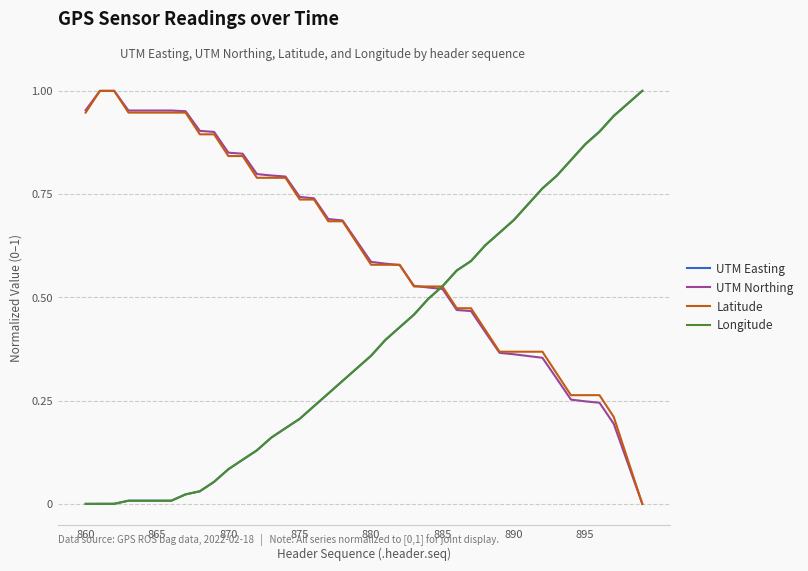

How many distinct data groups are displayed?

4